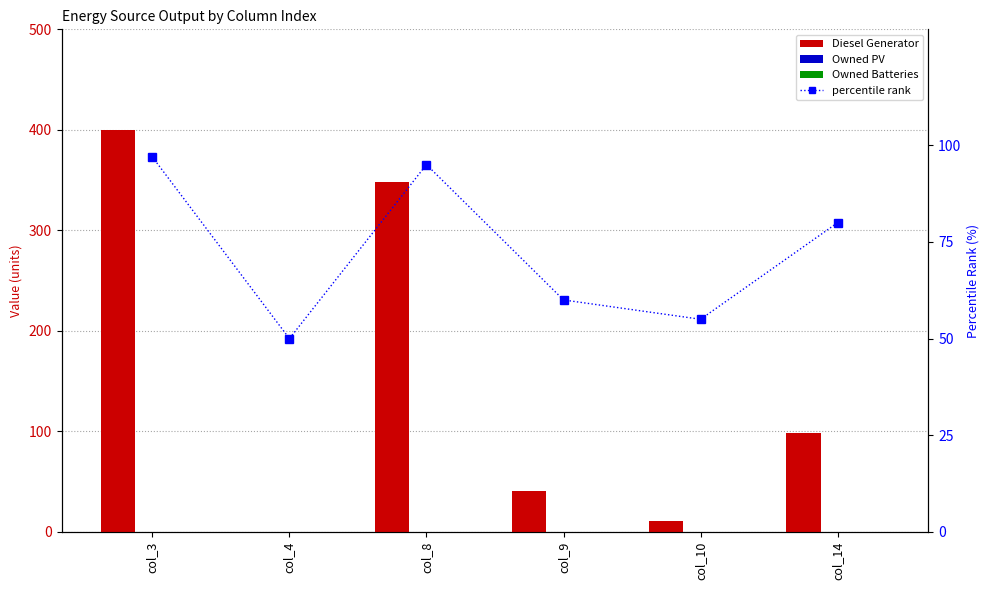

Which series has the largest total across all categories?

Diesel Generator